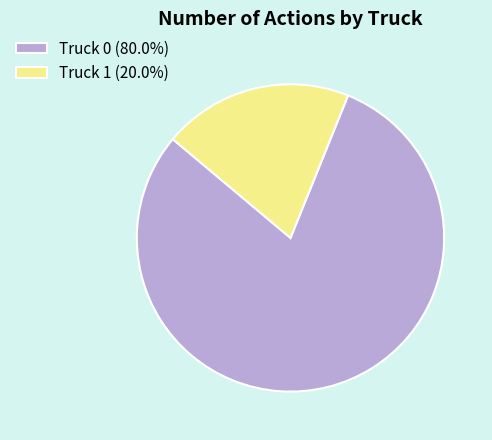

Does any single category account for the majority?

Yes